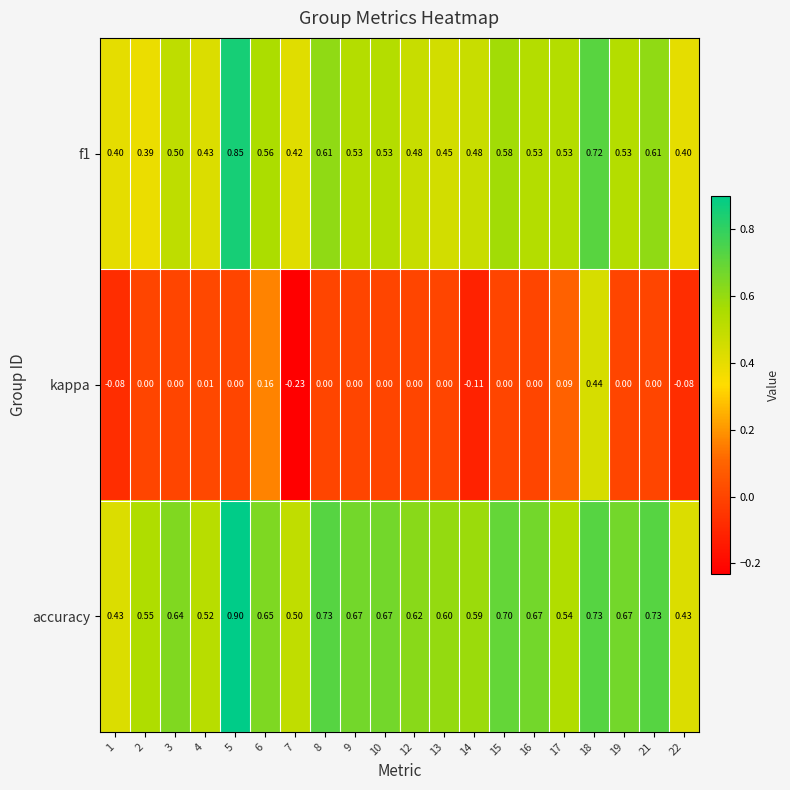

Which series has the widest spread of values?

kappa